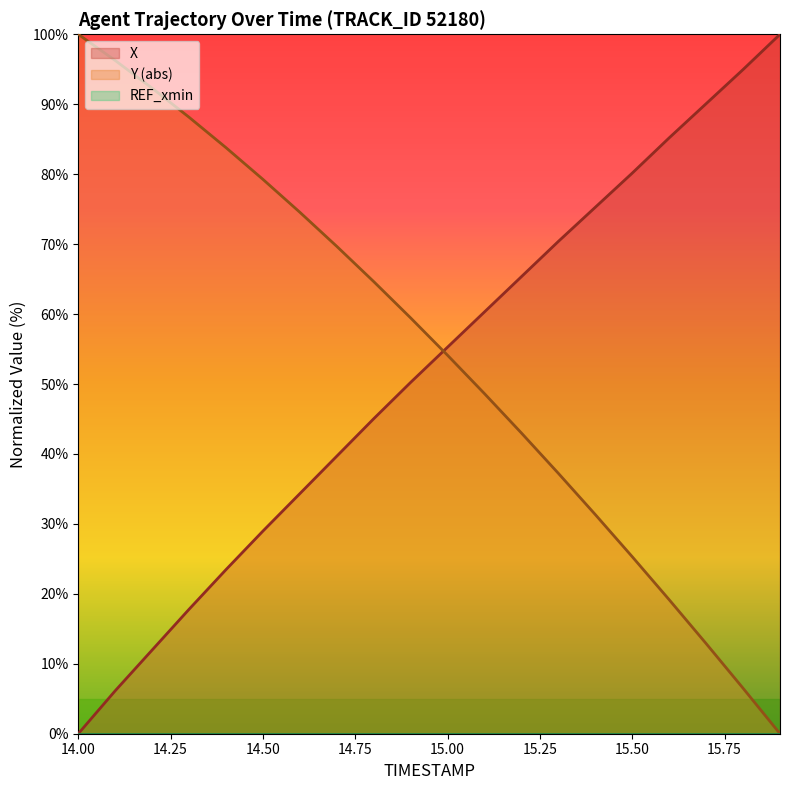

The X series shows 38.5 at 15.7. True or false?

False